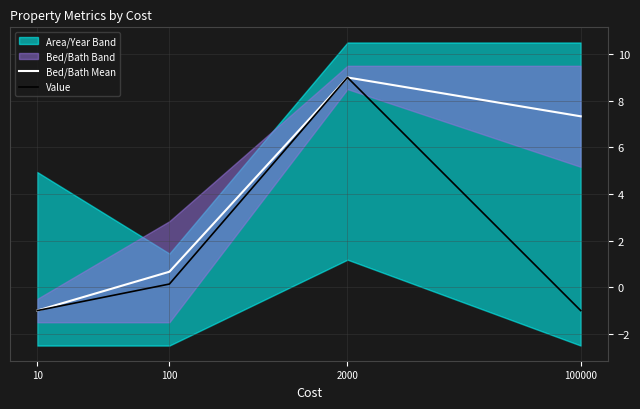

What is the value of the Value point at the 2nd from the left?

0.1